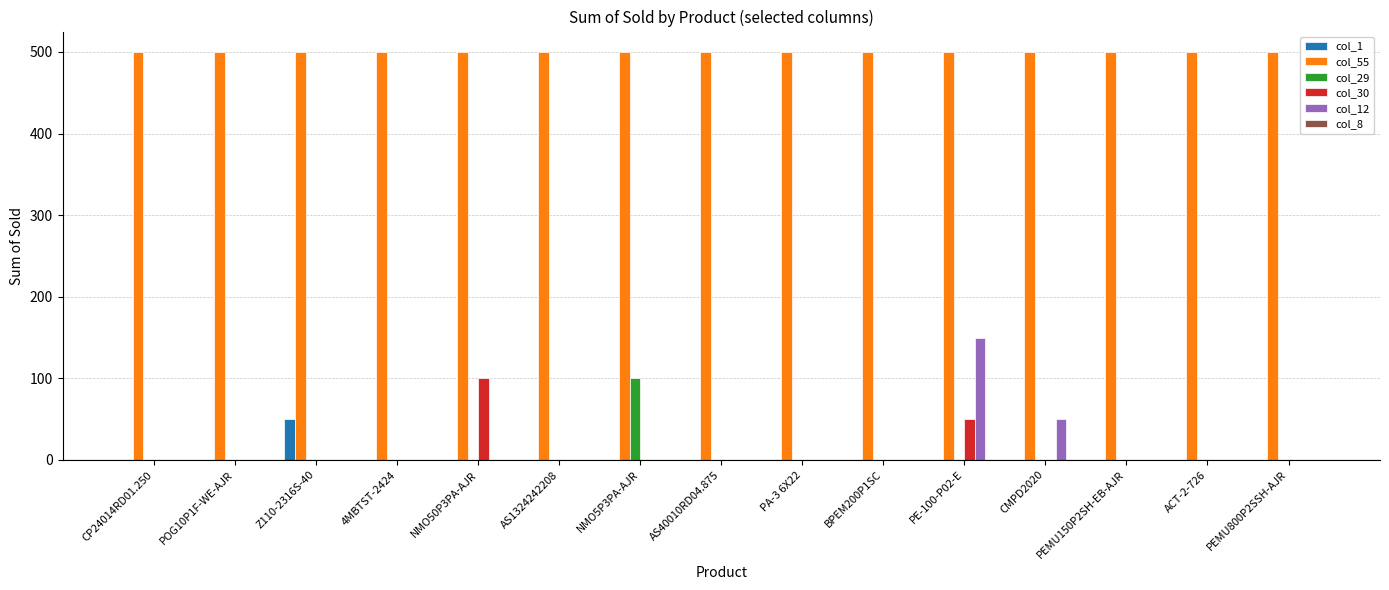

At which category is the sum across all series the highest?

PE-100-P02-E